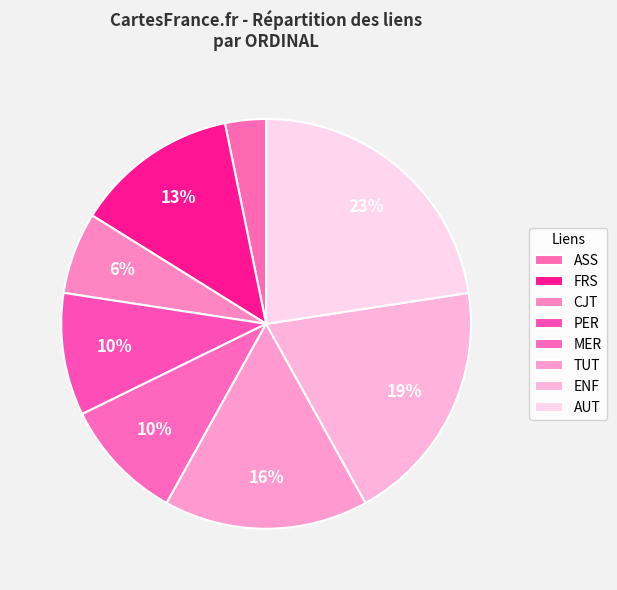

How many slices are in this pie chart?

8